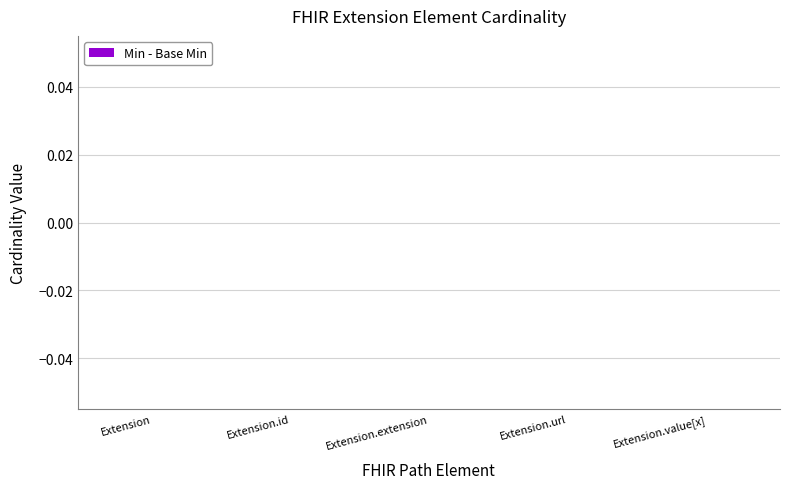

The value of Base Min at Extension.id is 1. True or false?

False